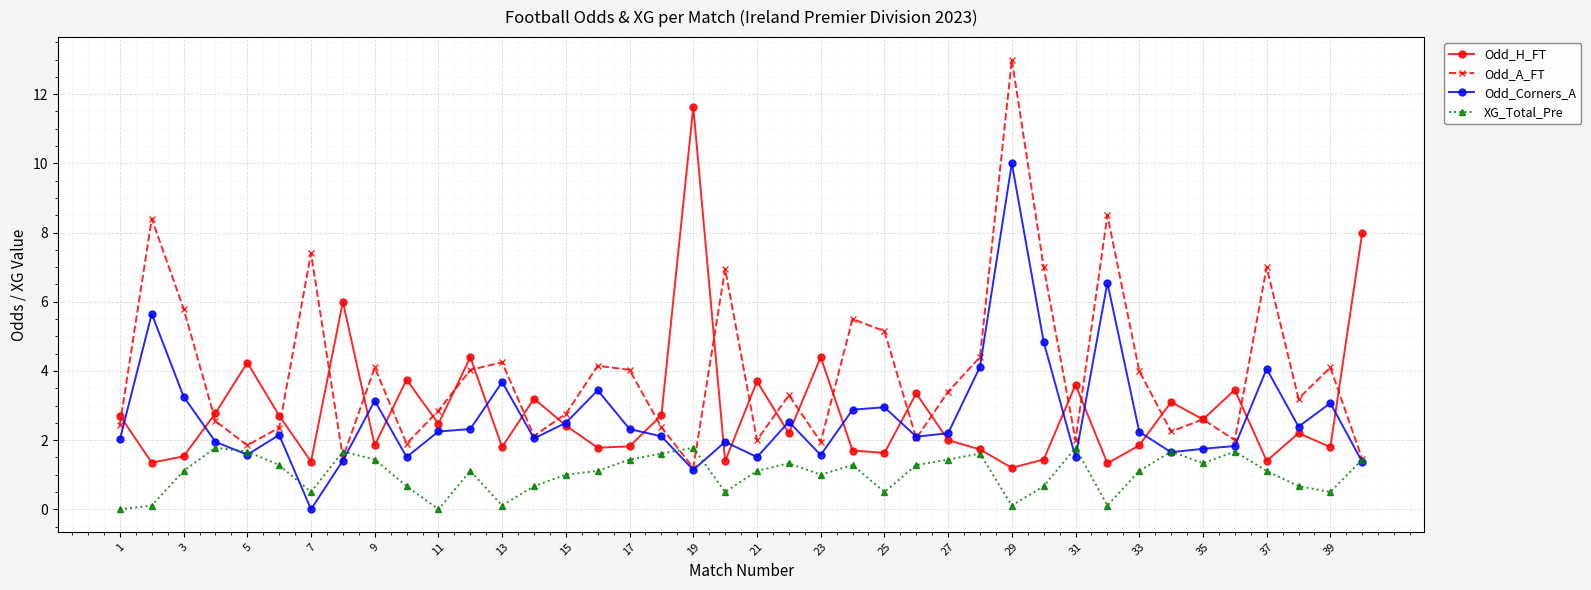

How many interior local peaks does the Odd_A_FT series have?

13